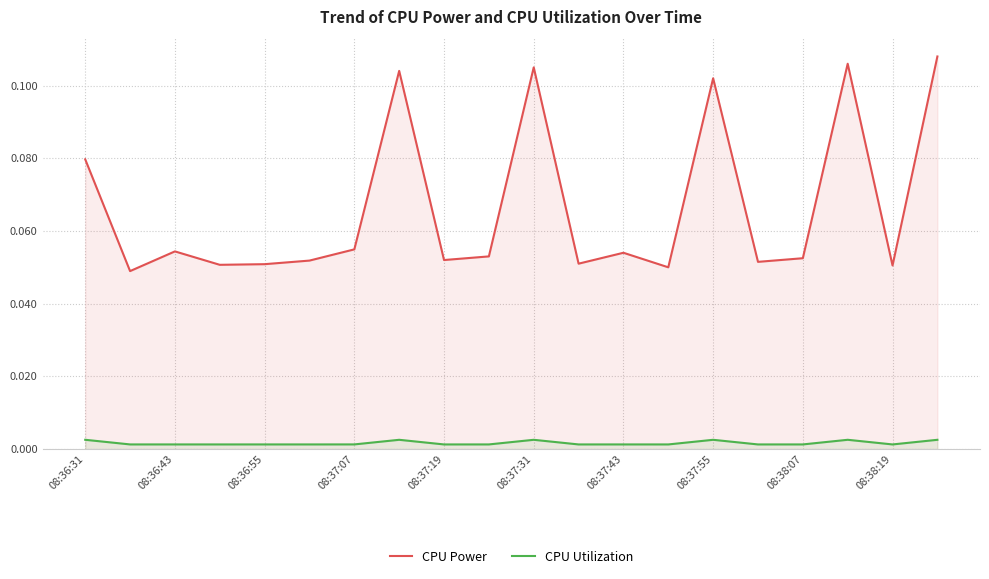

What position from the left is 13?

14